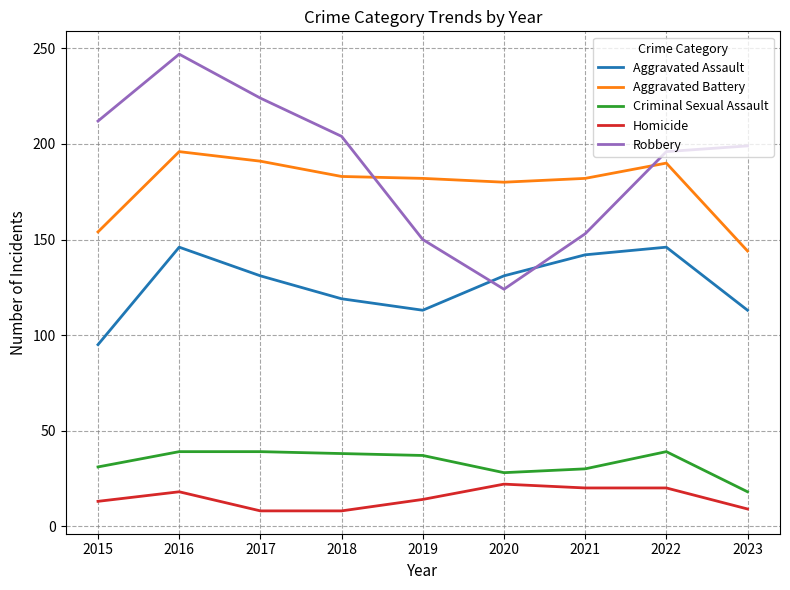

Which series has the widest spread of values?

Robbery